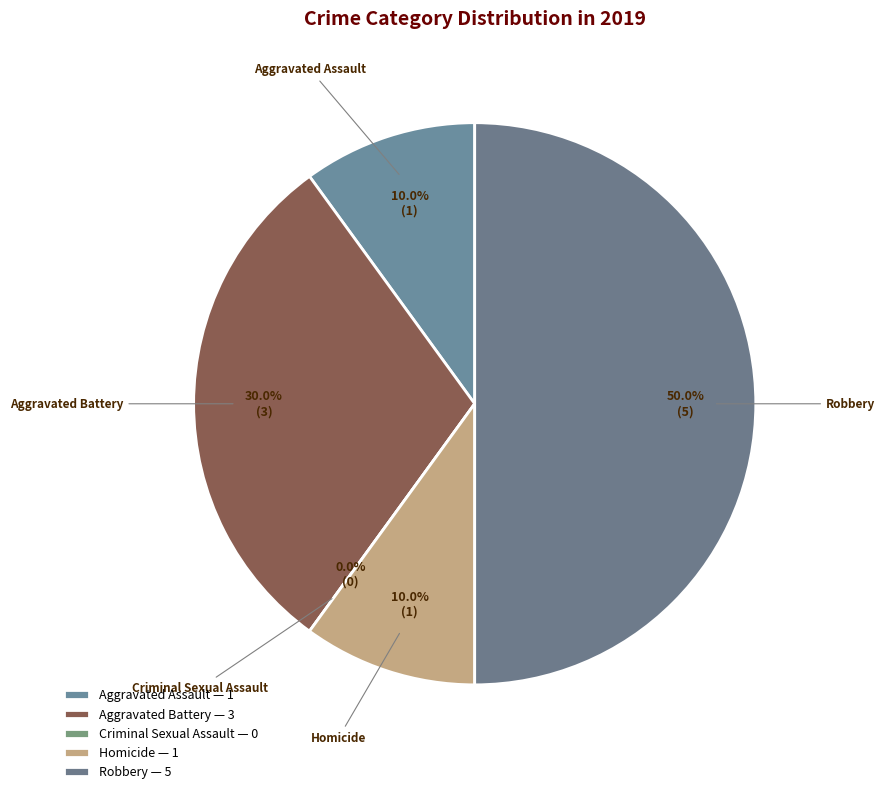

What is the ratio of the value at Aggravated Battery to the value at Homicide?

3.0